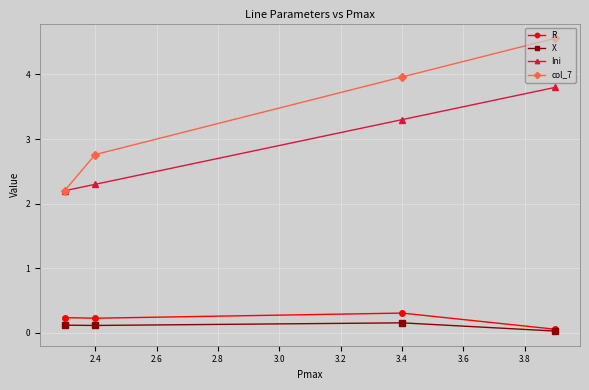

What is the total value across all series at 2.6?

5.4